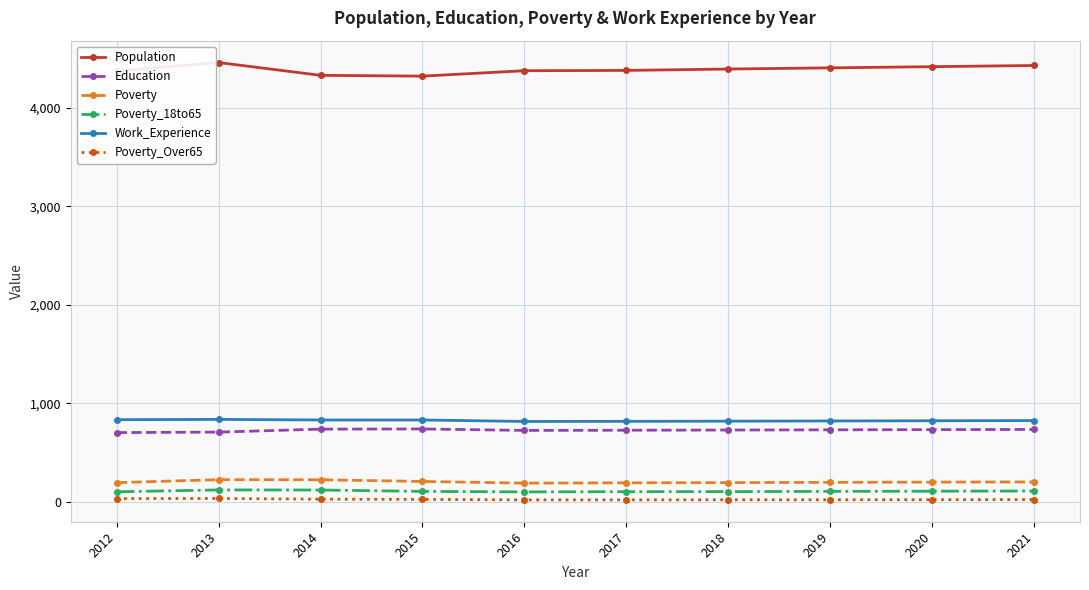

What is the difference between the Poverty_18to65 values at 2019 and 2021?

4